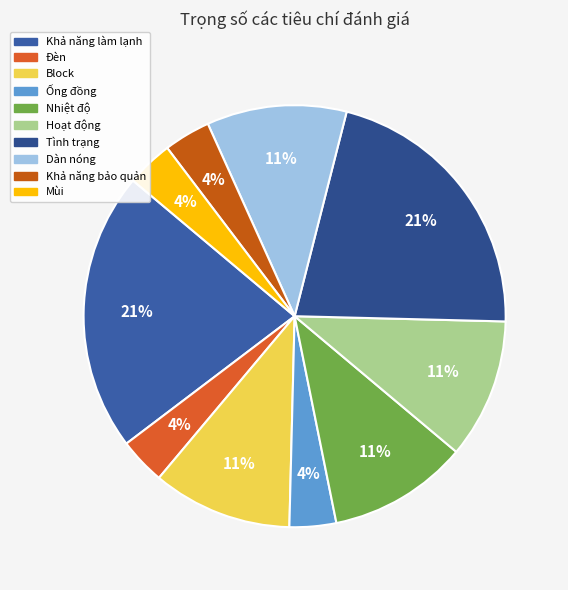

Is there any slice that represents more than half of the pie?

No